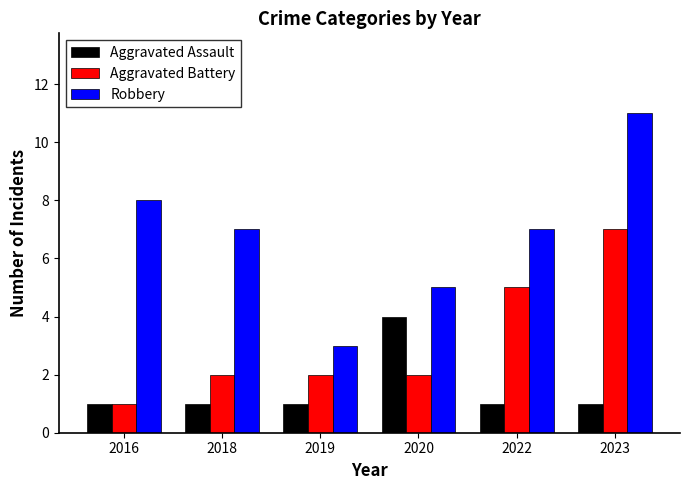

What is the difference between the Robbery values at 2023 and 2019?

8